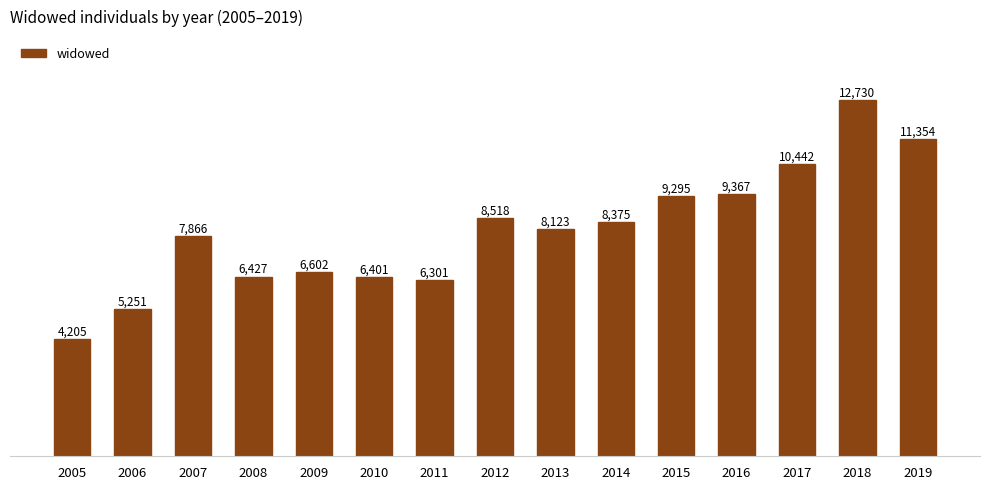

Rank the categories by value from lowest to highest.

2005, 2006, 2011, 2010, 2008, 2009, 2007, 2013, 2014, 2012, 2015, 2016, 2017, 2019, 2018